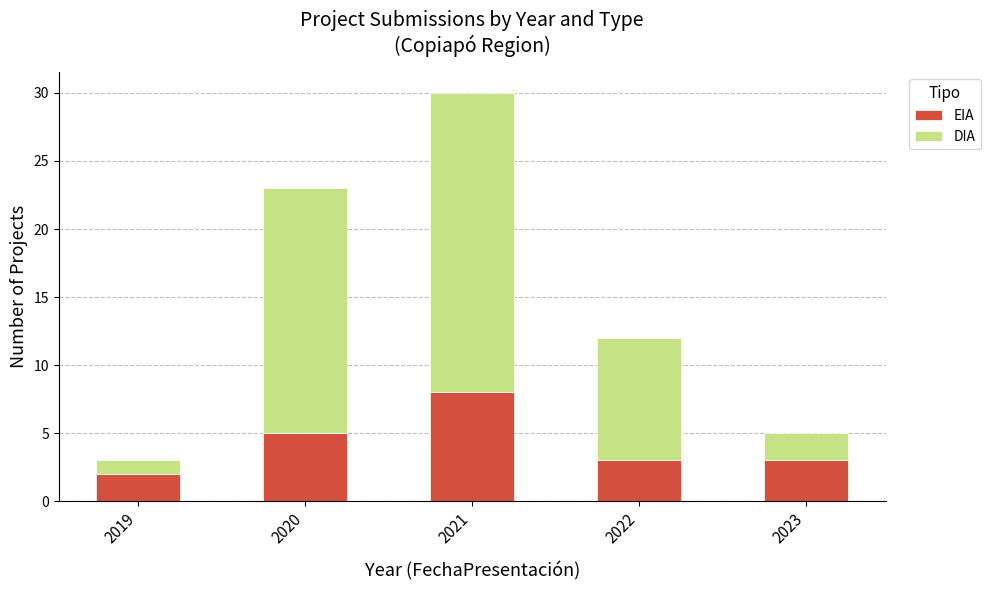

True or false: EIA has a value of 2 at 2019.

True